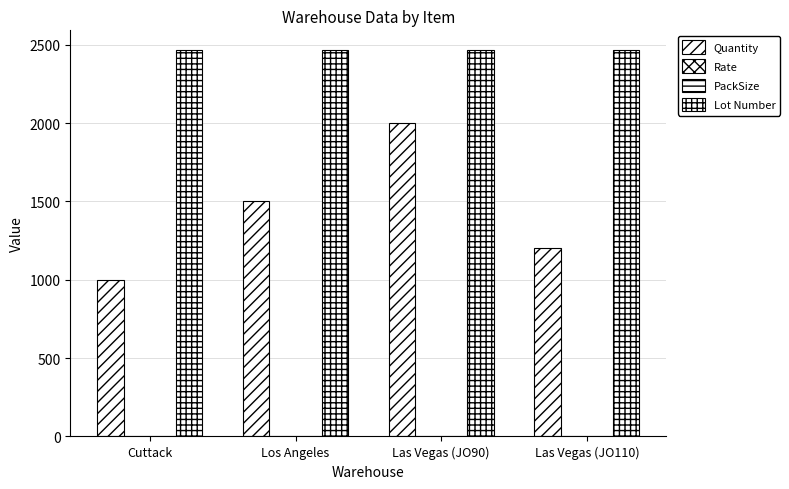

At how many categories does at least one series exceed 1825?

4